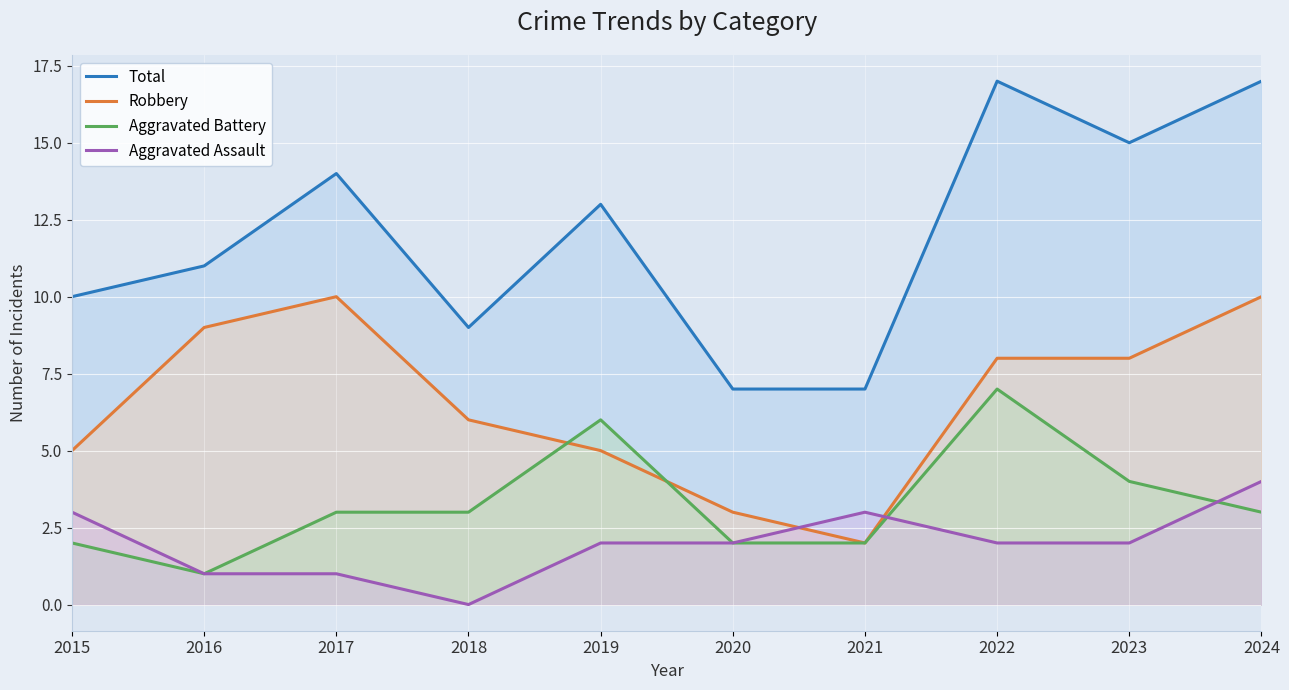

Between 2016 and 2017, which series saw the biggest shift?

Total